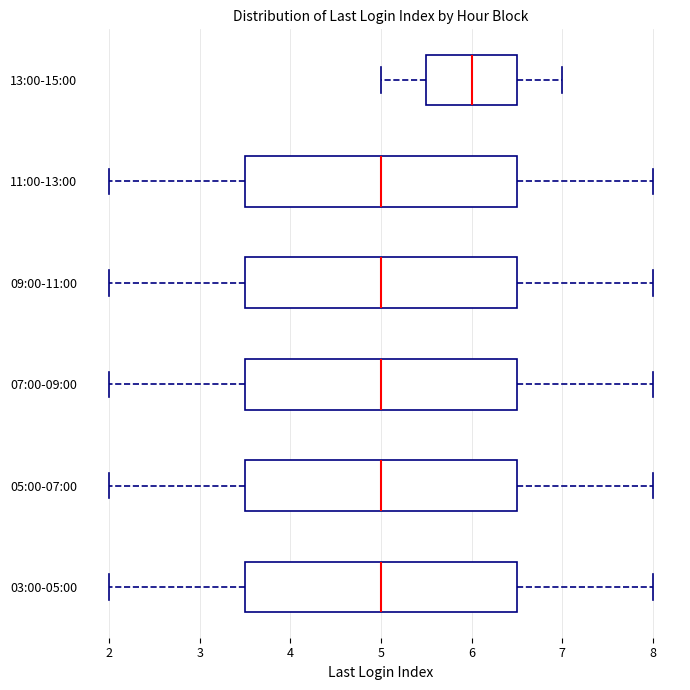

Which box's median line is the furthest to the right?

13:00-15:00